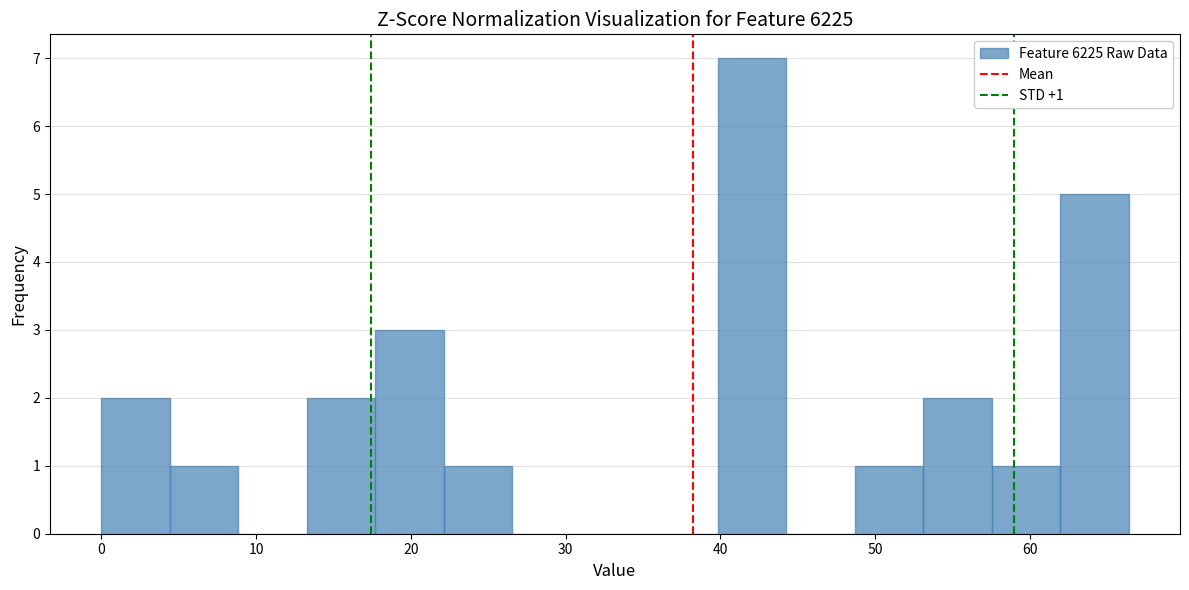

Over which range of the x-axis is the bar tallest?

40 to 44